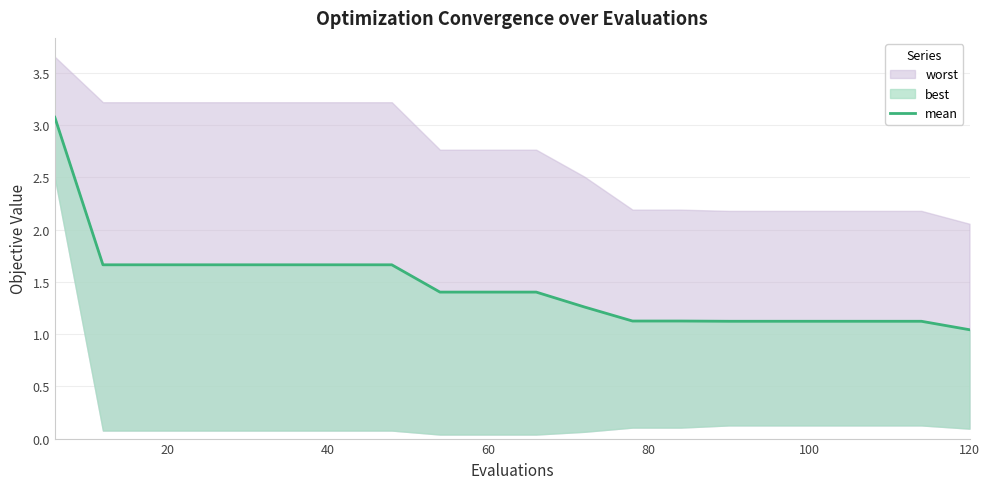

What is the difference between the maximum and minimum values?

2.0